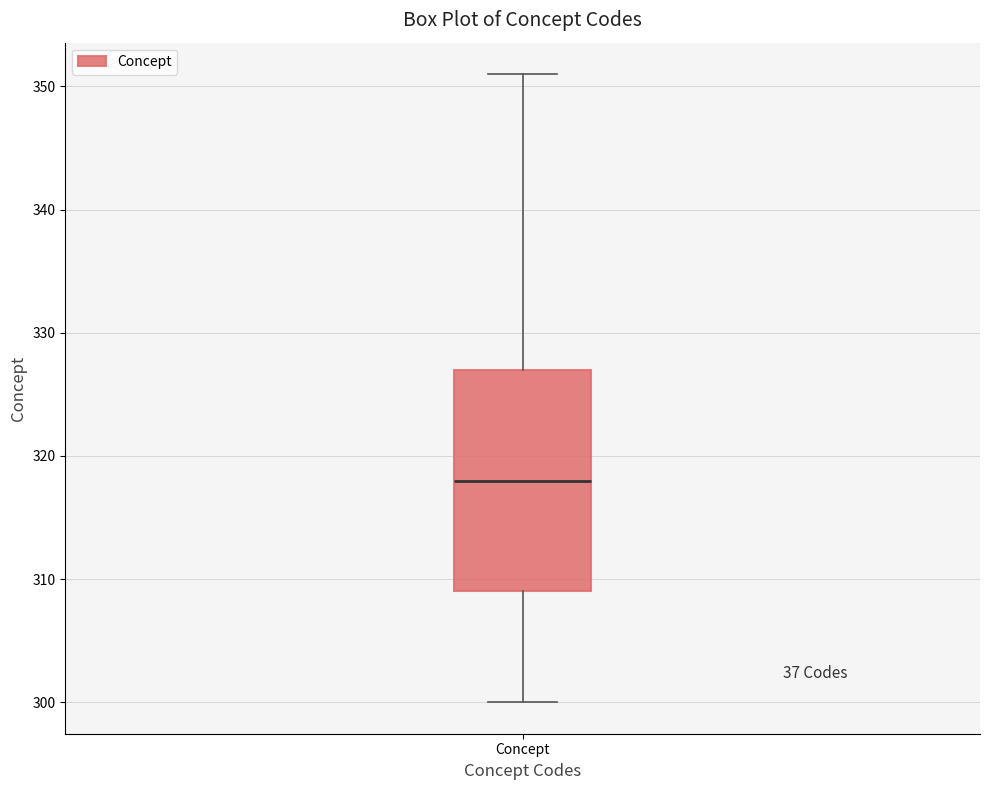

Read this box plot against the y-axis: the position of the median line, the range covered by the box, and the ends of both whiskers. The values are not printed on the chart, so give them approximately, as read against the axis.

median 318, box 309 to 327, whiskers 300 to 351